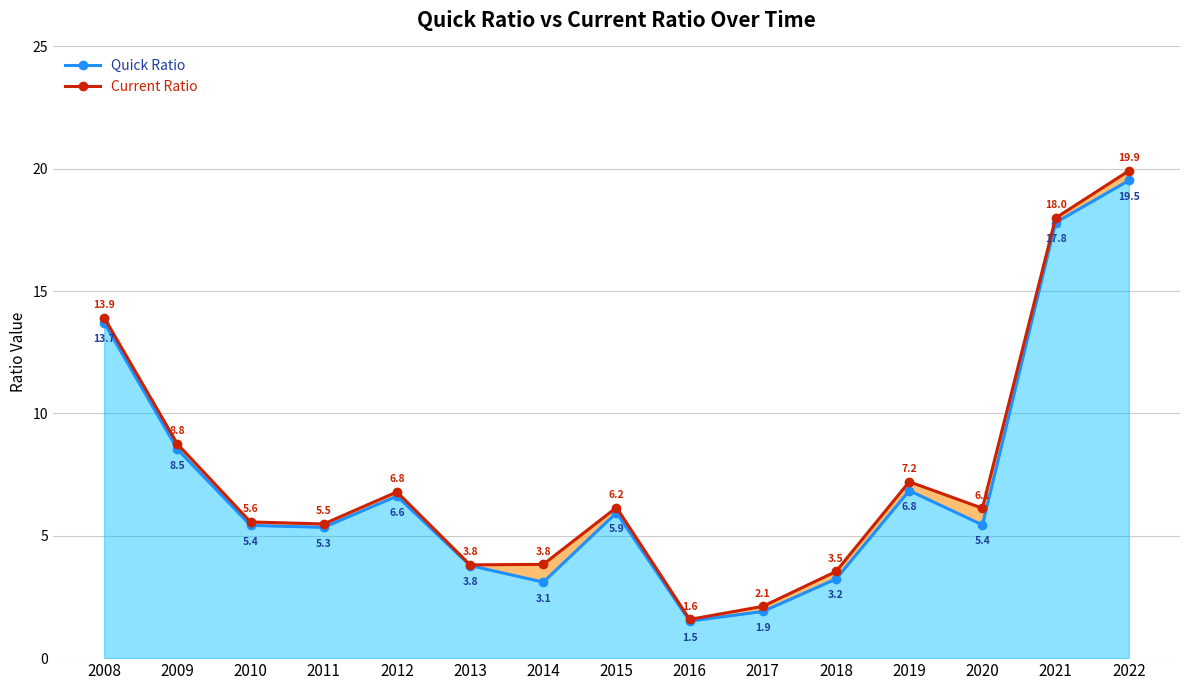

Which series has the widest spread of values?

Current Ratio